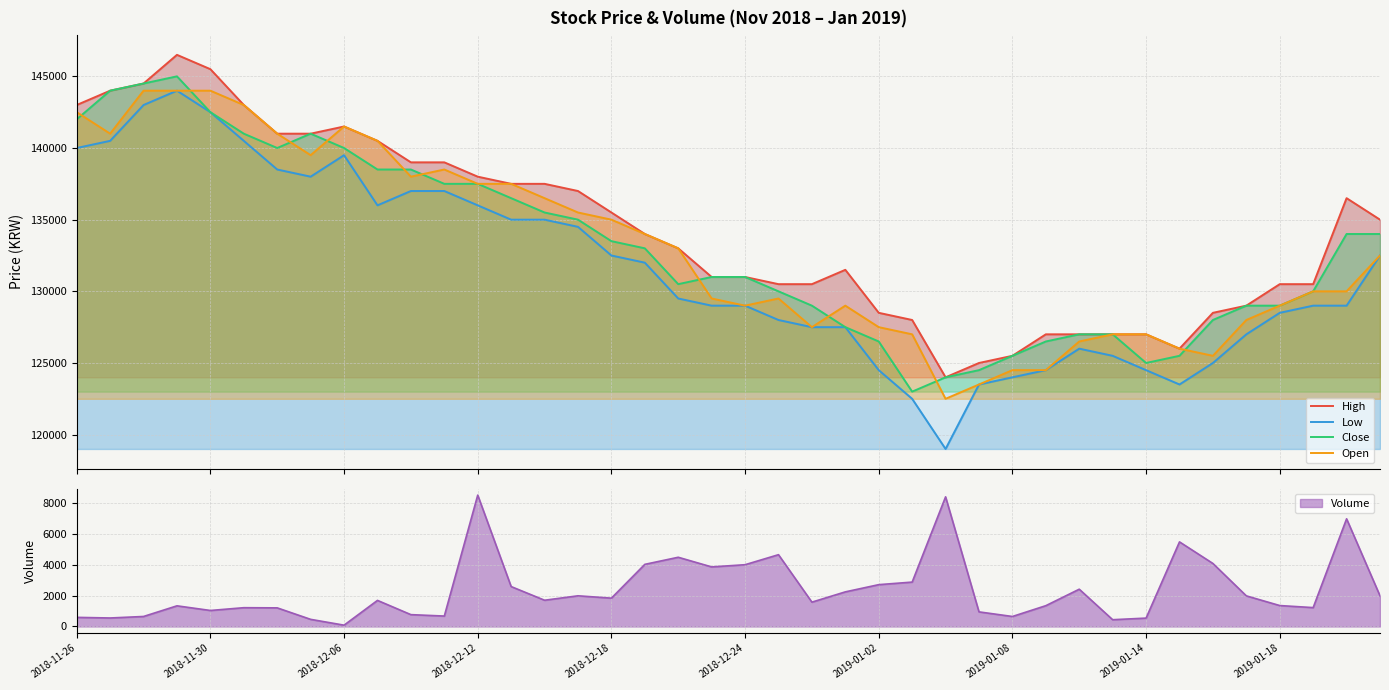

What is the total value across all series at 10?

552500